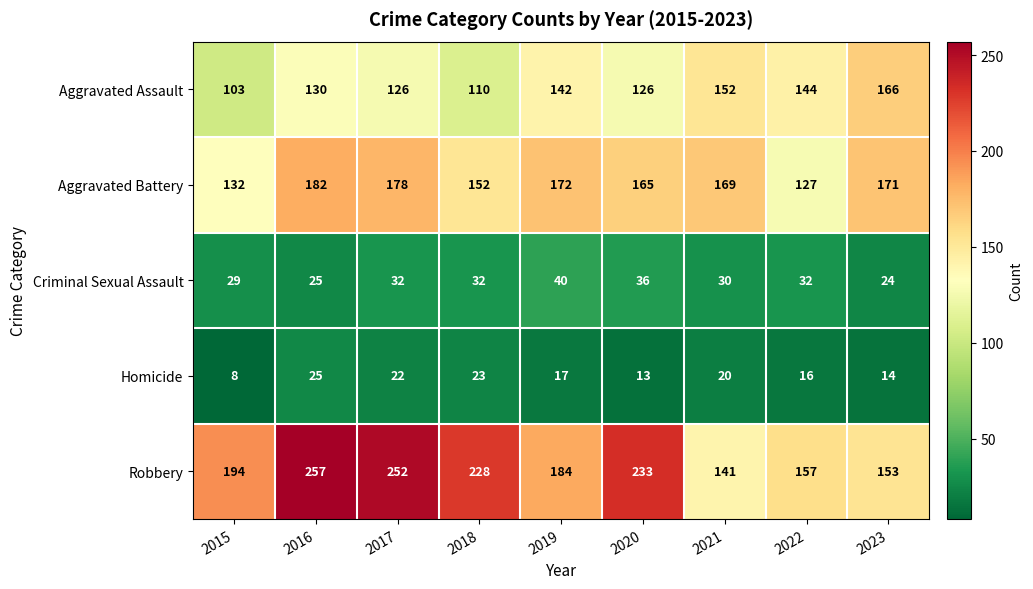

Is it true that Robbery equals 141 at 2021?

True